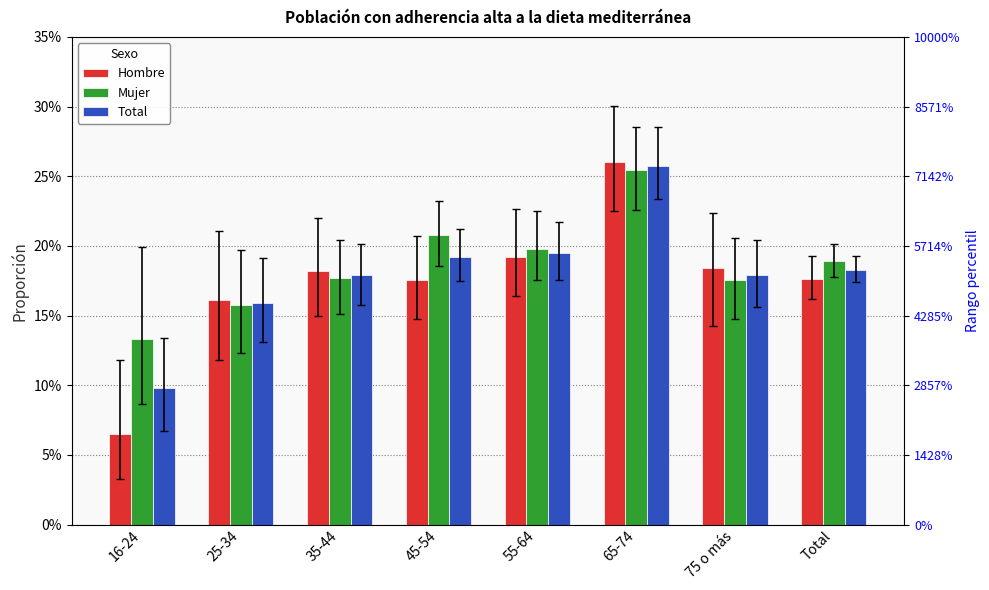

Is it true that Hombre equals 0.1 at 16-24?

True